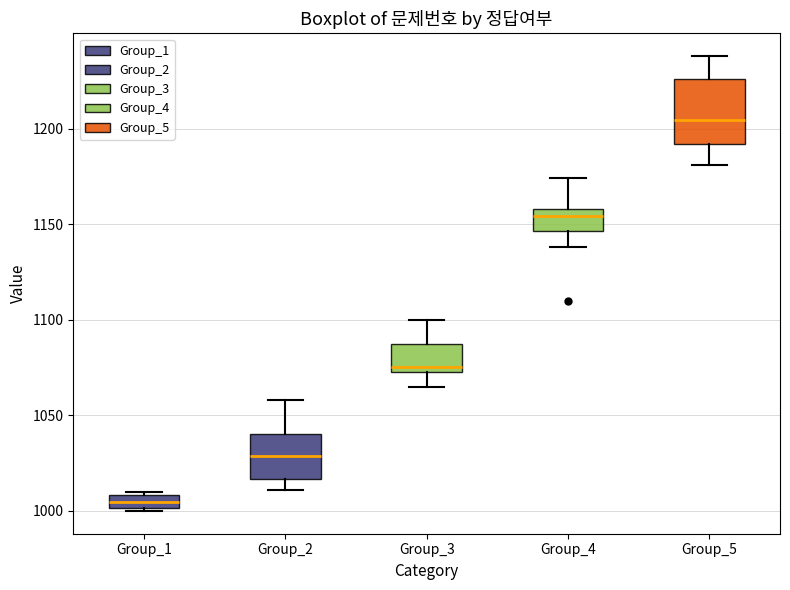

Where does the median line of the box for Group_2 sit on the y-axis? The values are not printed on the chart, so give them approximately, as read against the axis.

1030